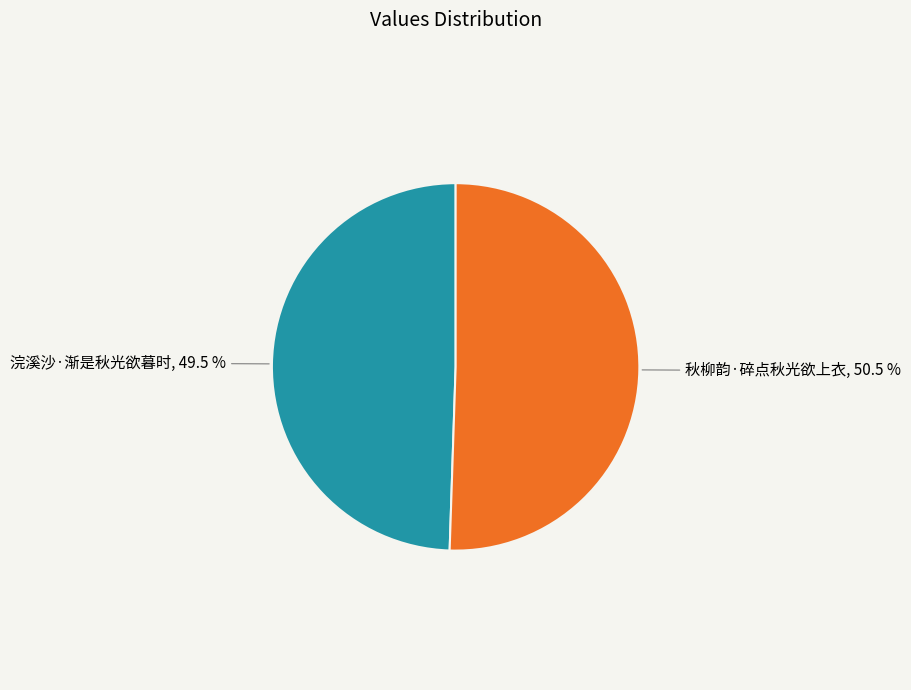

Does any single category account for the majority?

Yes